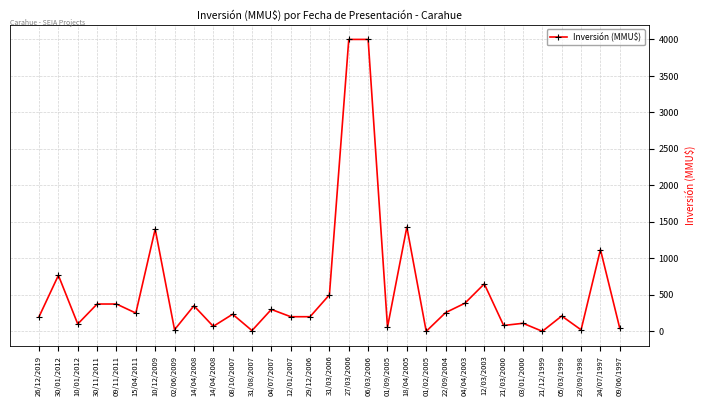

What is the label of the 27th point from the right?

09/11/2011